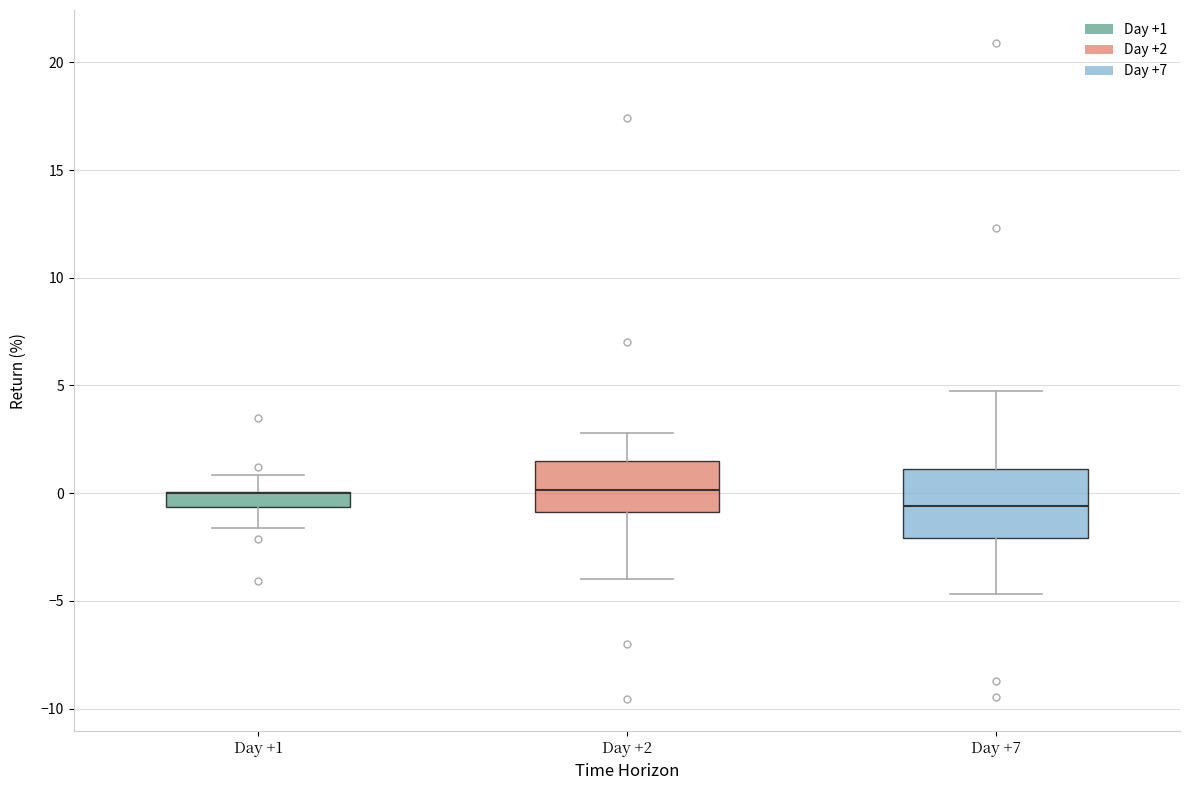

Comparing the boxes themselves (not the whiskers), which one is the tallest?

Day +7